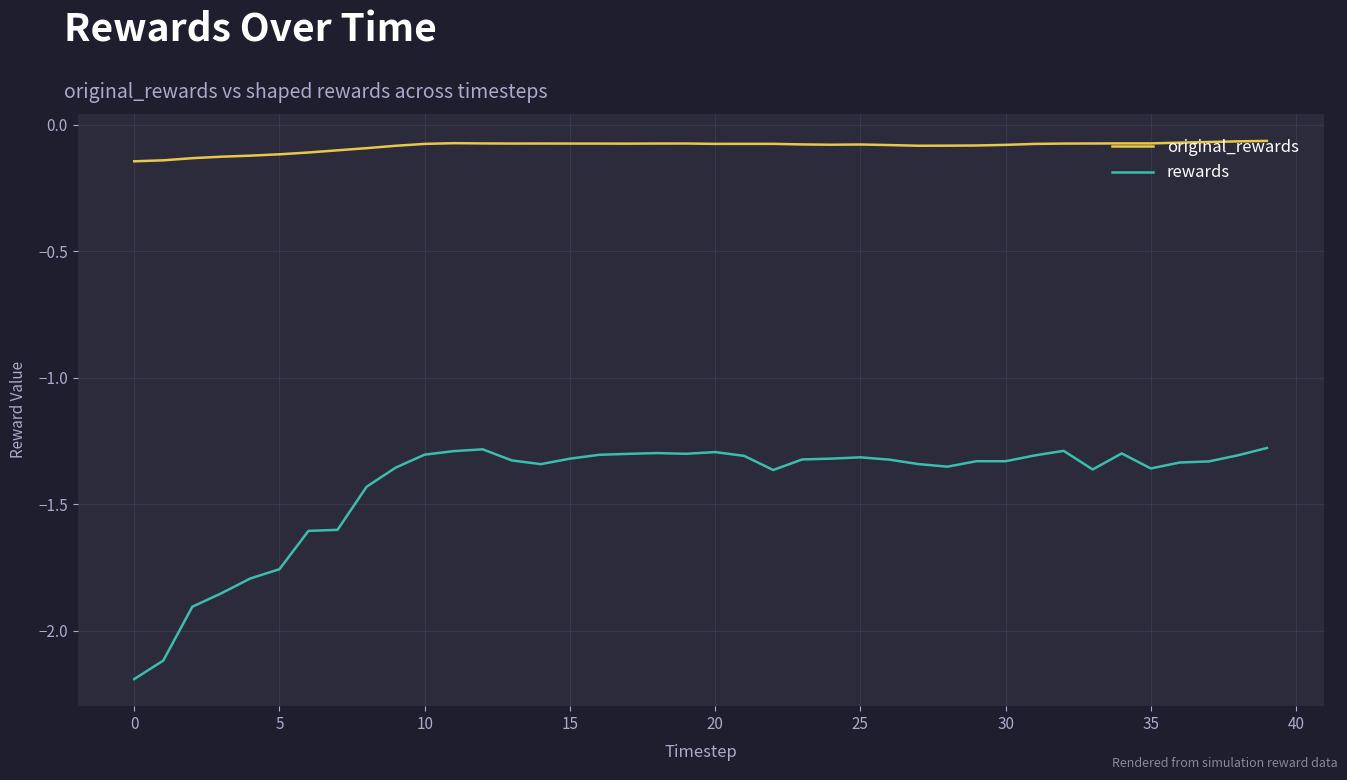

List the series in order of their peak value, highest first.

original_rewards, rewards